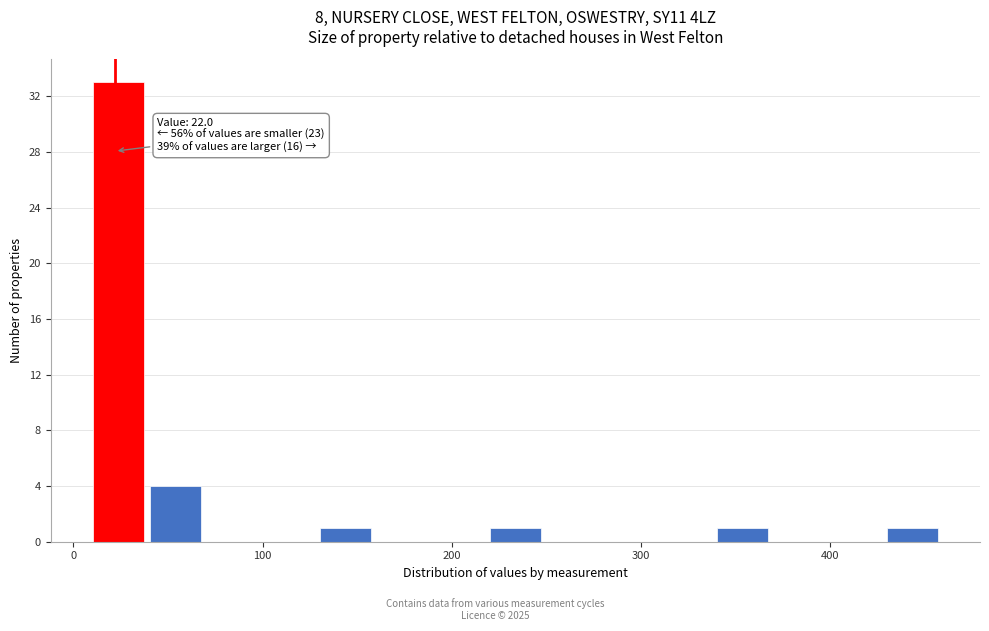

Read against the x-axis, roughly where is the centre of the tallest bar?

20